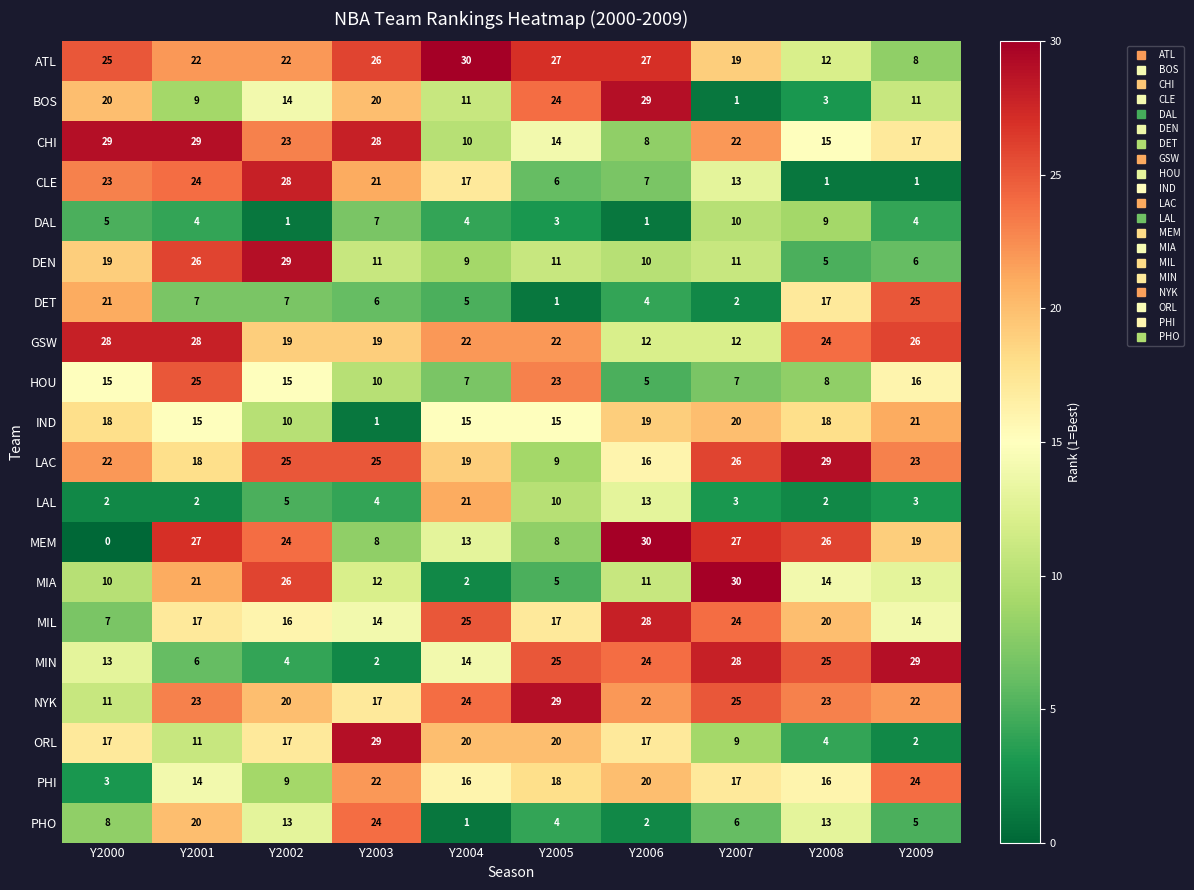

How many data points does each series have?

10